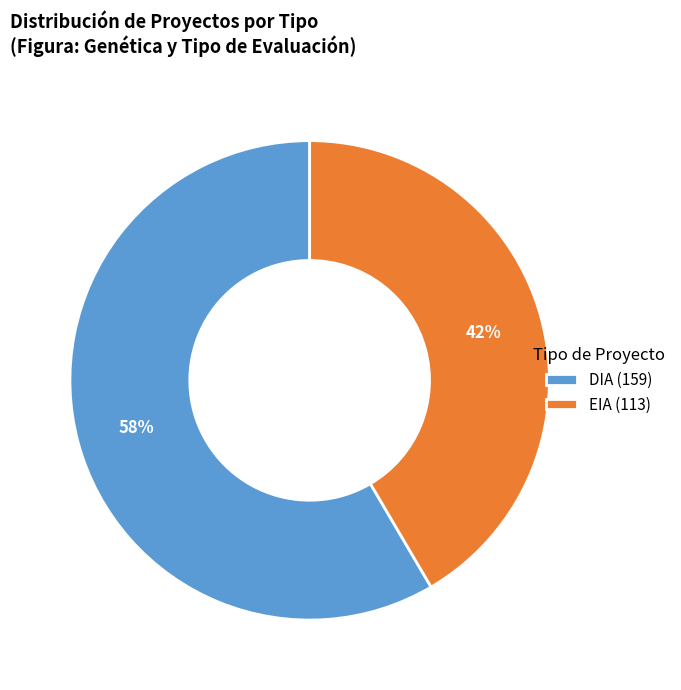

Which has a higher value, DIA or EIA?

DIA